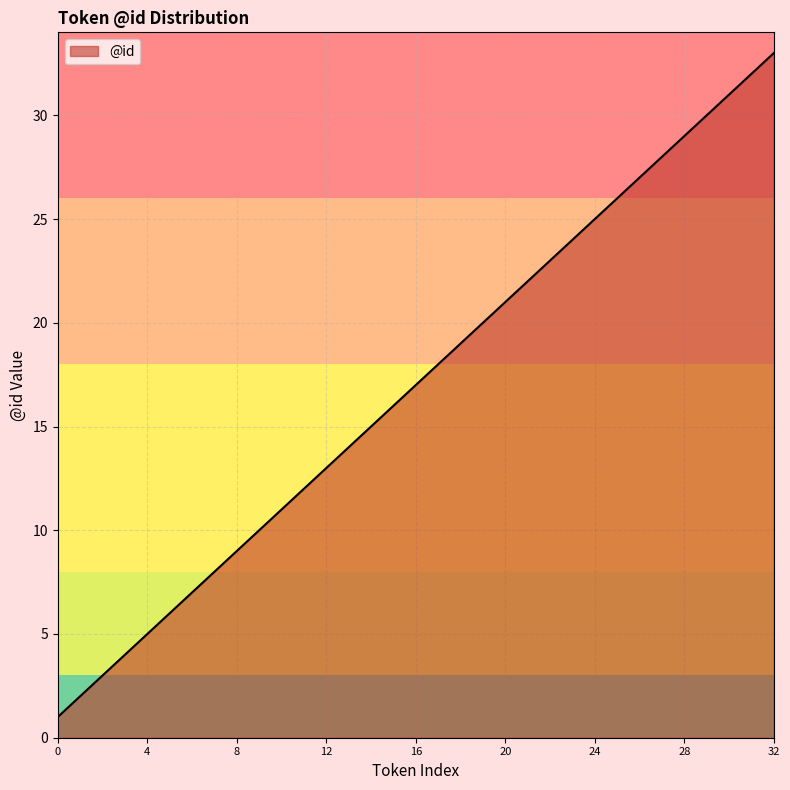

True or false: the data has more than 1 interior local peaks.

False